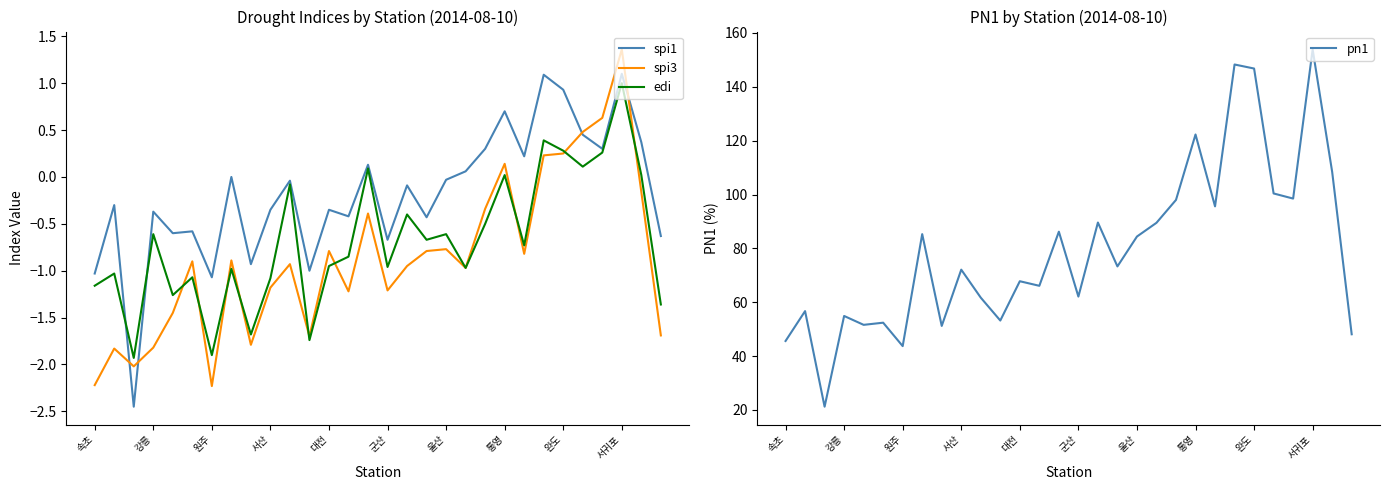

Is the value of edi at 서귀포 greater than the value of spi1 at 서귀포?

No